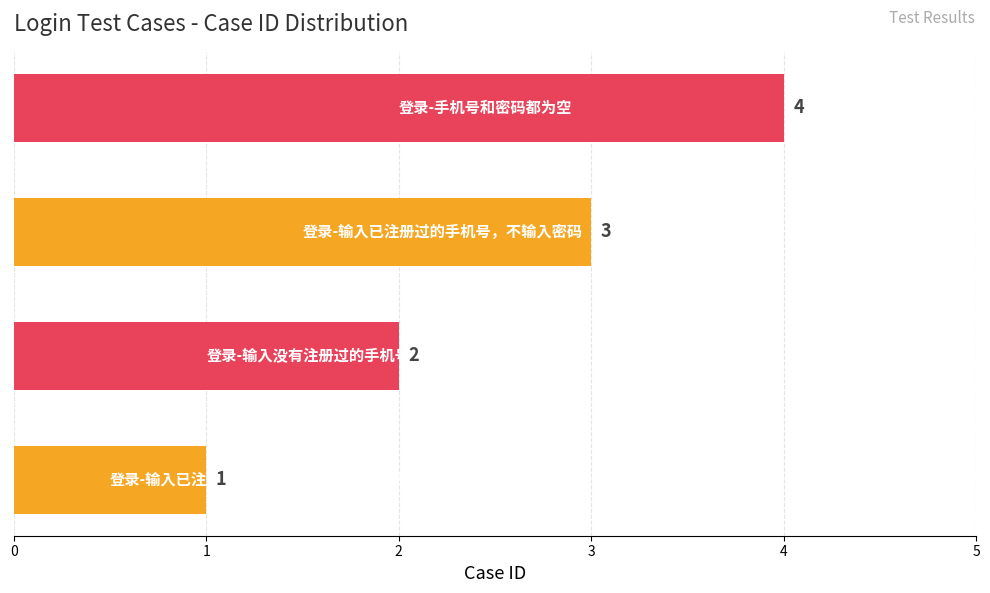

What is the sum of all values?

10